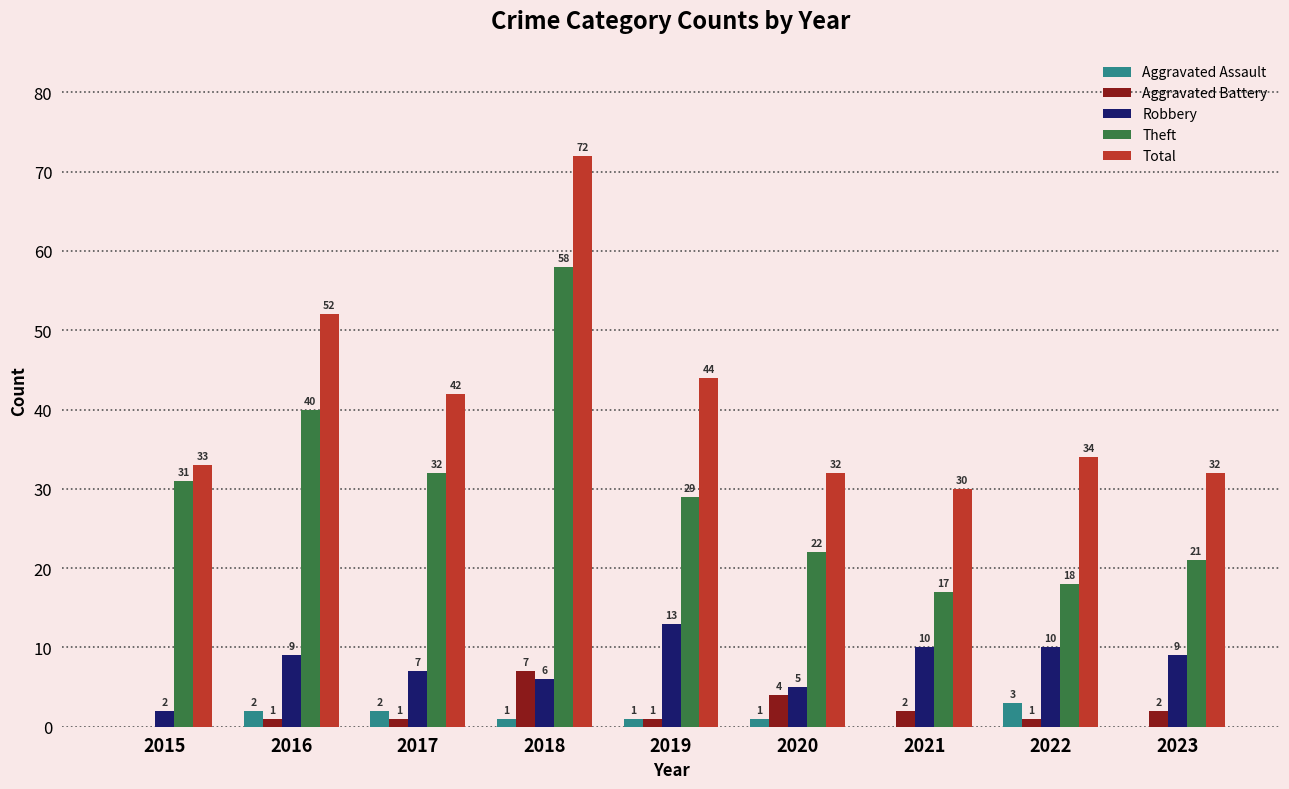

What is the total value across all series at 2017?

84